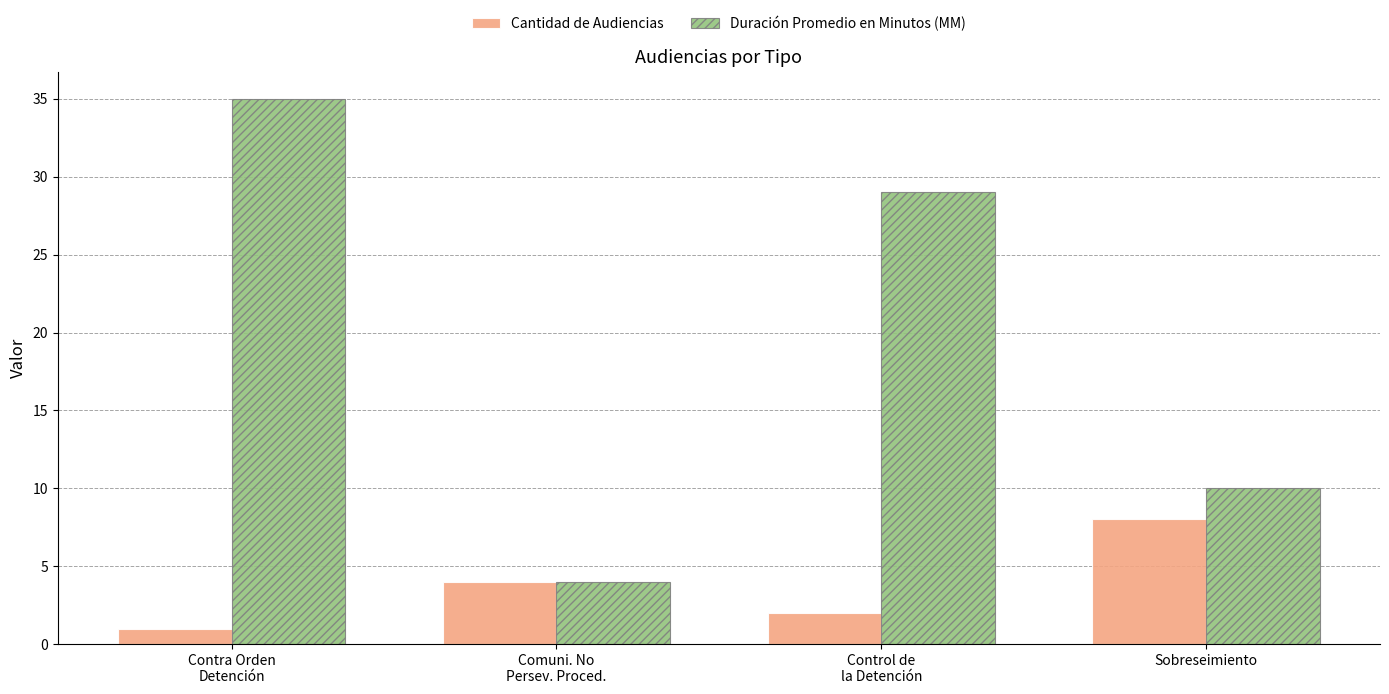

What is the highest value of the Duración Promedio en Minutos (MM) series?

35